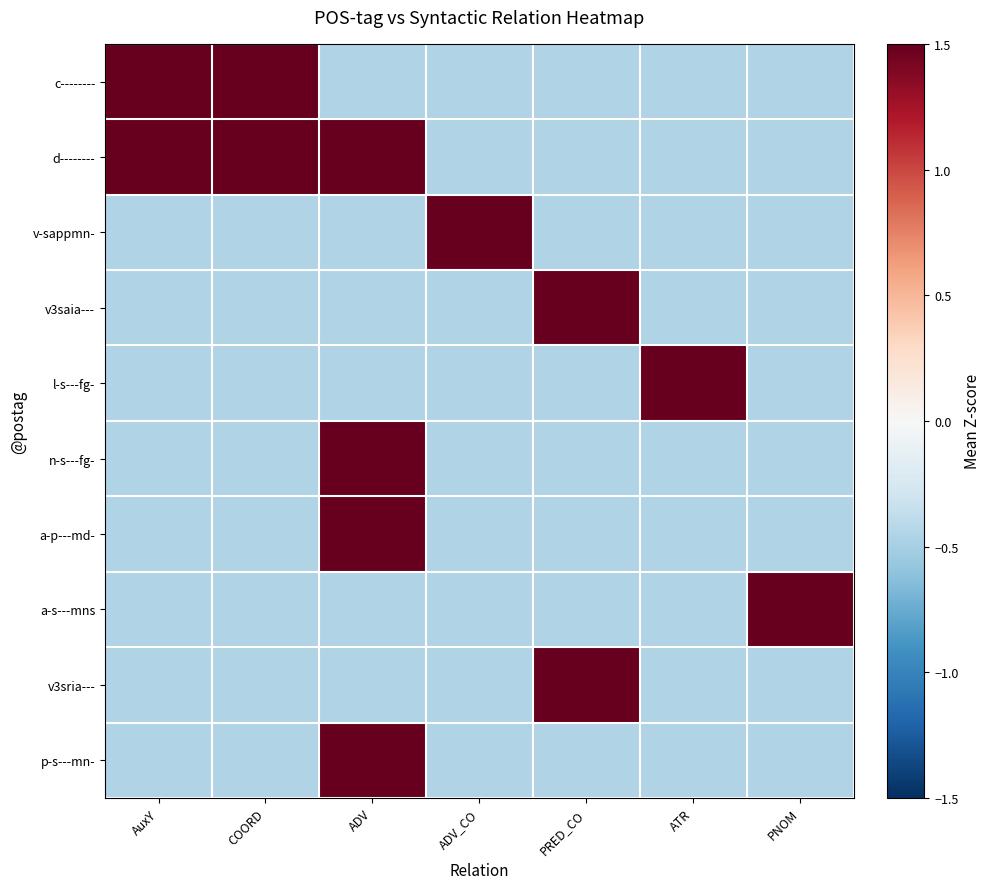

Reading left to right, transcribe all the data shown in this chart.

c--------: AuxY=3.8	COORD=1.7	ADV=-0.5	ADV_CO=-0.5	PRED_CO=-0.5	ATR=-0.5	PNOM=-0.5
d--------: AuxY=1.7	COORD=1.7	ADV=1.7	ADV_CO=-0.5	PRED_CO=-0.5	ATR=-0.5	PNOM=-0.5
v-sappmn-: AuxY=-0.5	COORD=-0.5	ADV=-0.5	ADV_CO=3.8	PRED_CO=-0.5	ATR=-0.5	PNOM=-0.5
v3saia---: AuxY=-0.5	COORD=-0.5	ADV=-0.5	ADV_CO=-0.5	PRED_CO=1.7	ATR=-0.5	PNOM=-0.5
l-s---fg-: AuxY=-0.5	COORD=-0.5	ADV=-0.5	ADV_CO=-0.5	PRED_CO=-0.5	ATR=1.7	PNOM=-0.5
n-s---fg-: AuxY=-0.5	COORD=-0.5	ADV=1.7	ADV_CO=-0.5	PRED_CO=-0.5	ATR=-0.5	PNOM=-0.5
a-p---md-: AuxY=-0.5	COORD=-0.5	ADV=1.7	ADV_CO=-0.5	PRED_CO=-0.5	ATR=-0.5	PNOM=-0.5
a-s---mns: AuxY=-0.5	COORD=-0.5	ADV=-0.5	ADV_CO=-0.5	PRED_CO=-0.5	ATR=-0.5	PNOM=1.7
v3sria---: AuxY=-0.5	COORD=-0.5	ADV=-0.5	ADV_CO=-0.5	PRED_CO=1.7	ATR=-0.5	PNOM=-0.5
p-s---mn-: AuxY=-0.5	COORD=-0.5	ADV=1.7	ADV_CO=-0.5	PRED_CO=-0.5	ATR=-0.5	PNOM=-0.5